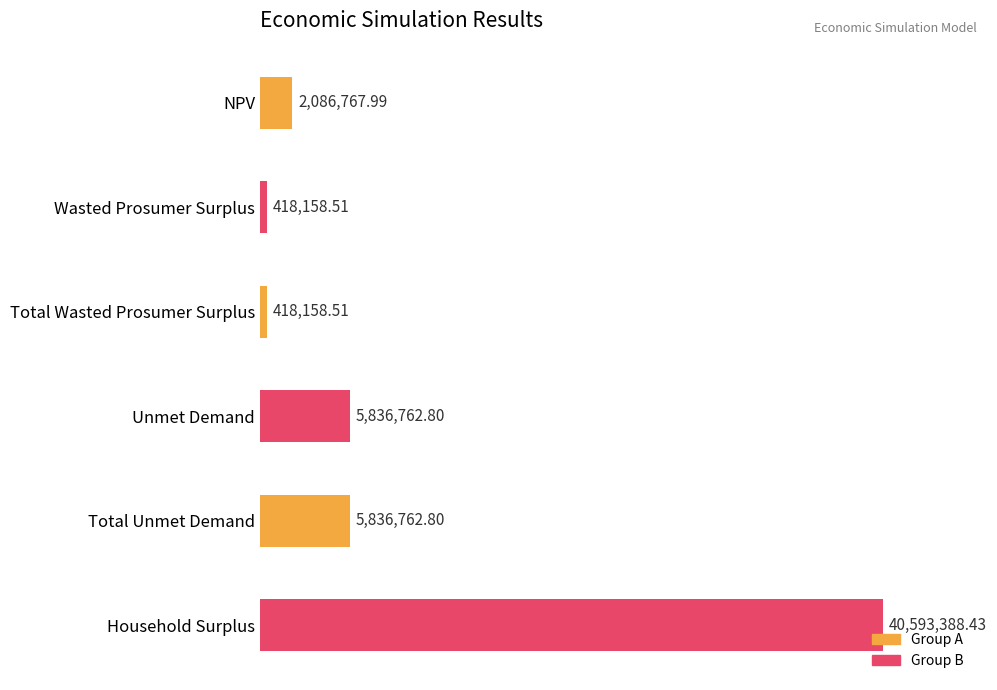

List the labels in order of value, largest first.

Household Surplus, Unmet Demand, Total Unmet Demand, NPV, Wasted Prosumer Surplus, Total Wasted Prosumer Surplus